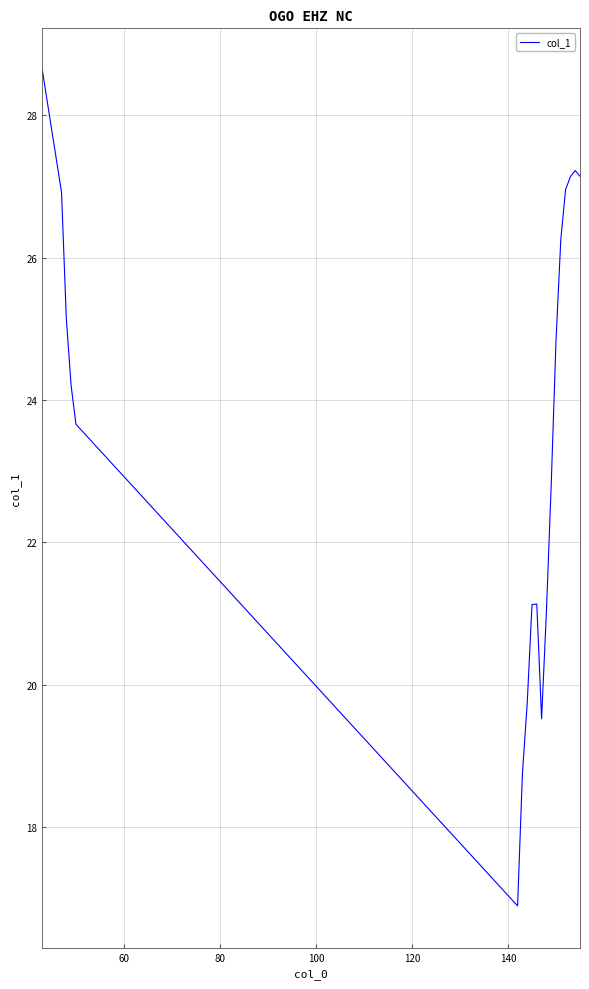

What is the difference between the maximum and minimum values?

11.7